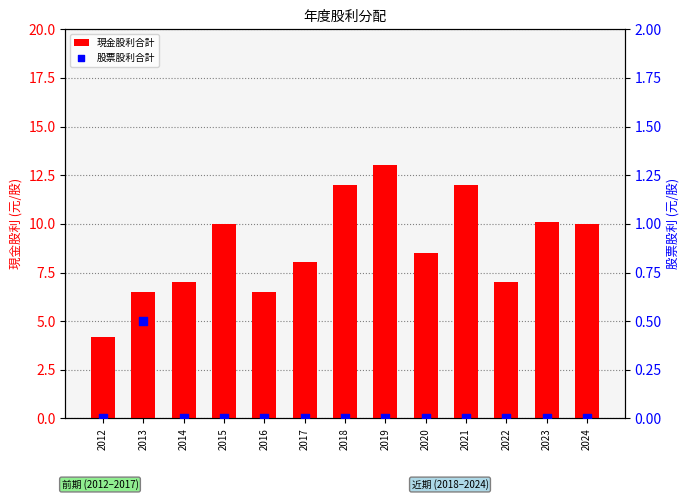

At which category is the sum across all series the highest?

2019